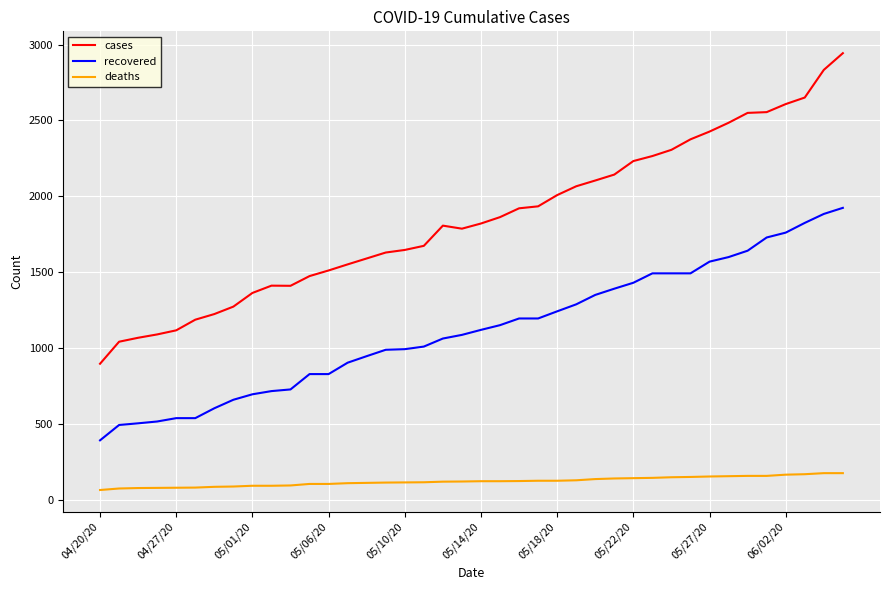

What is the highest value of the deaths series?

179